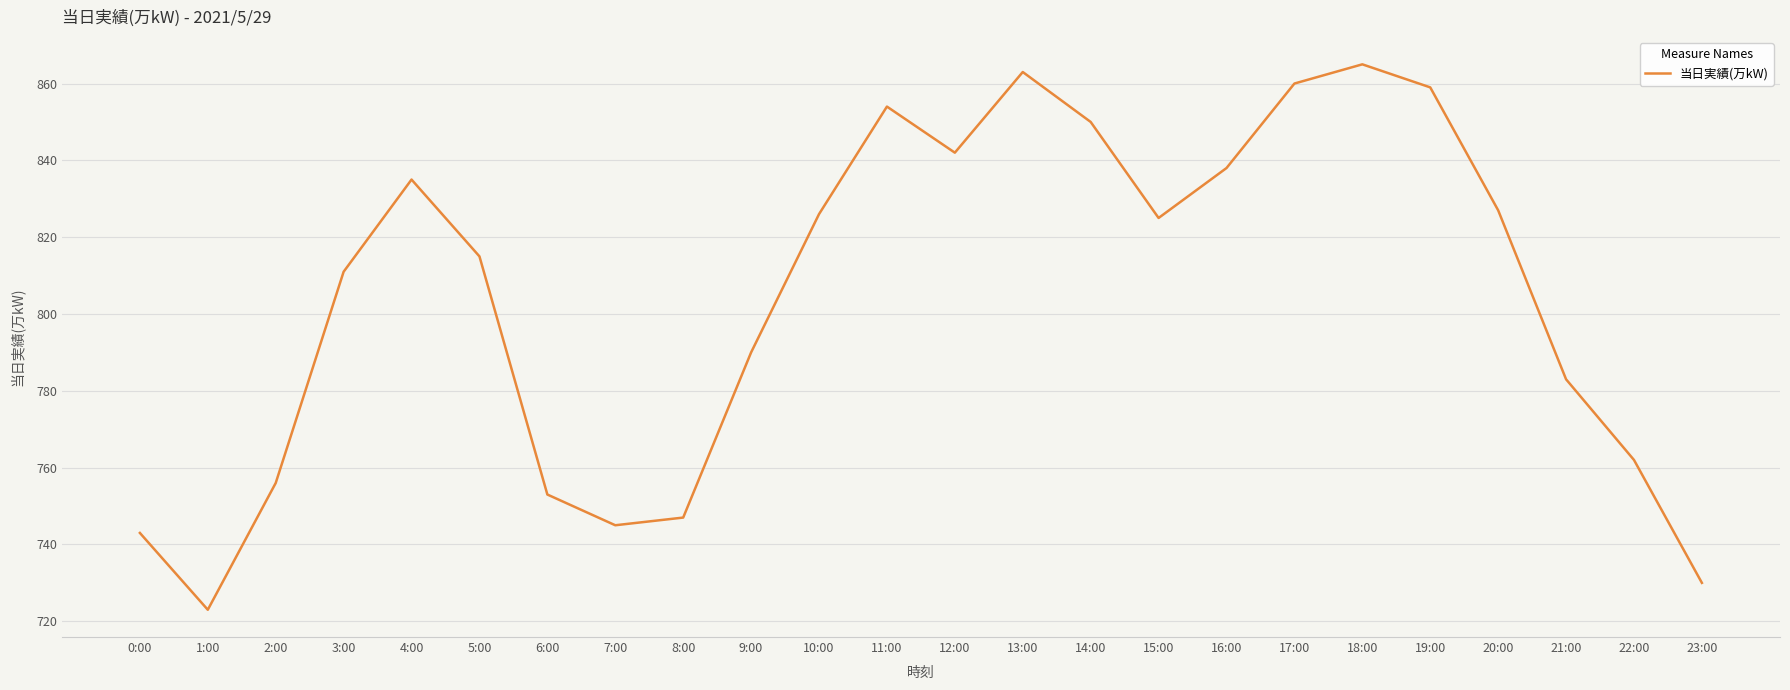

What is the difference between the values at 22:00 and 21:00?

21